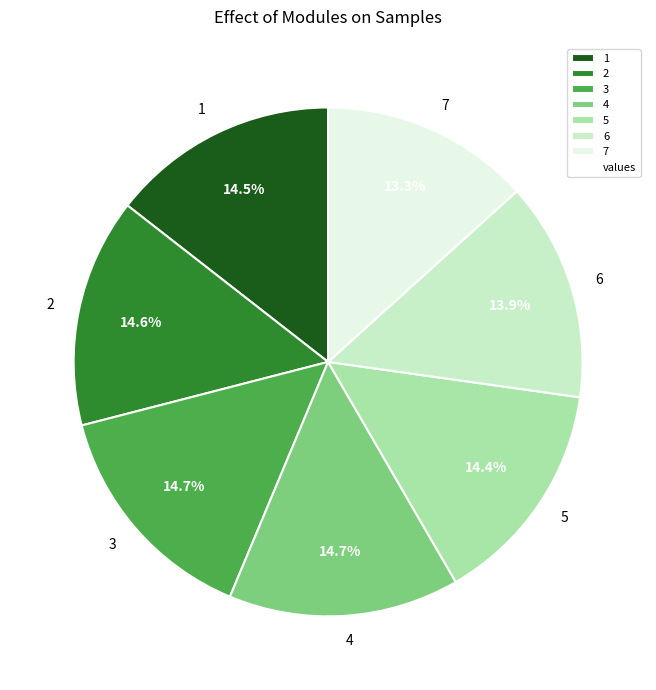

Does 5 represent more than half of the total?

No